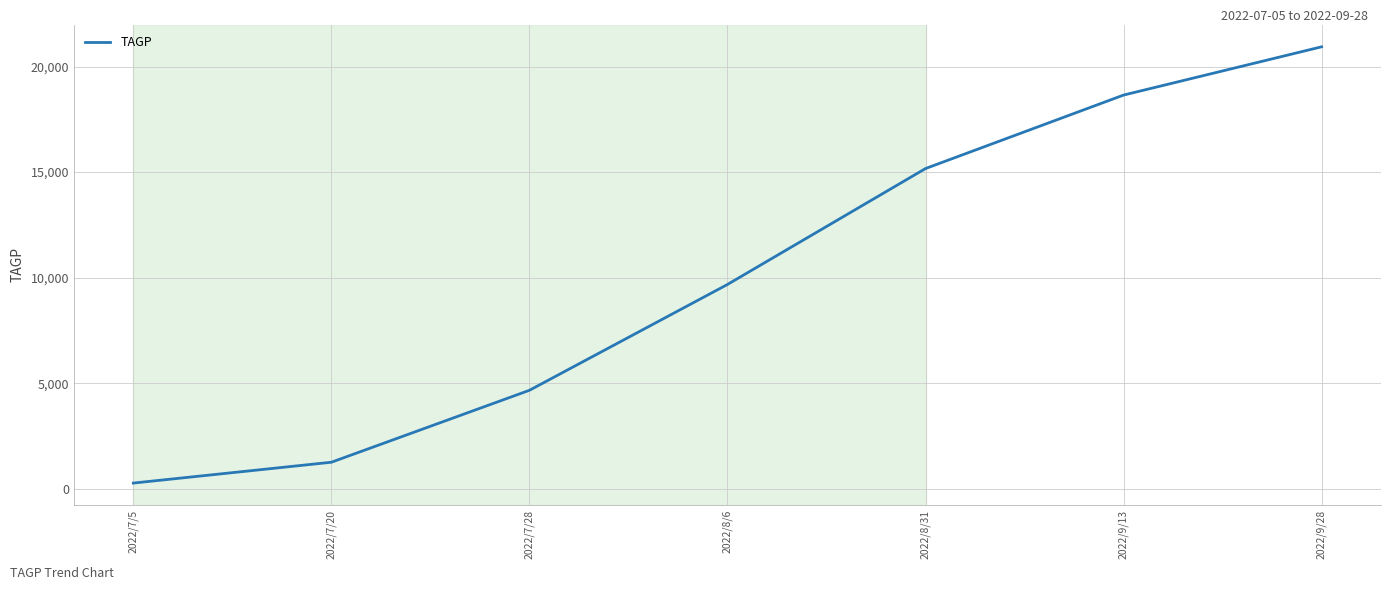

Count the number of categories in the chart.

7